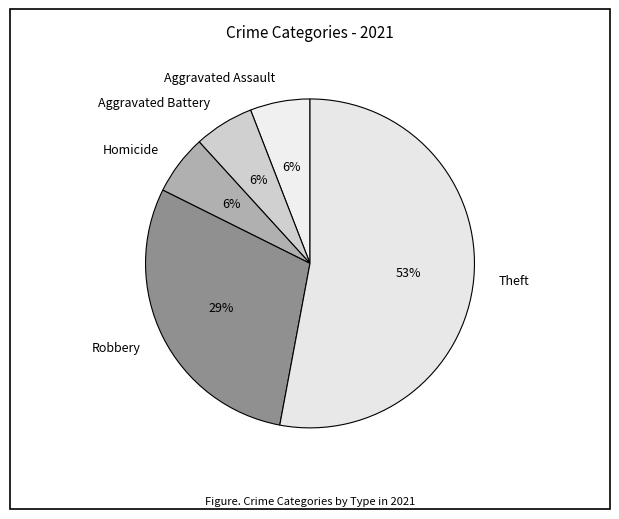

The Homicide slice represents 6% of the pie. True or false?

True